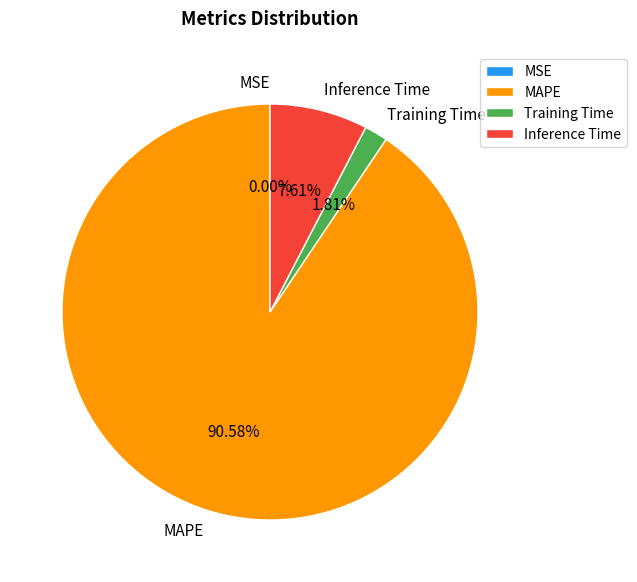

To the nearest percent, what percentage of the pie is MAPE?

91%